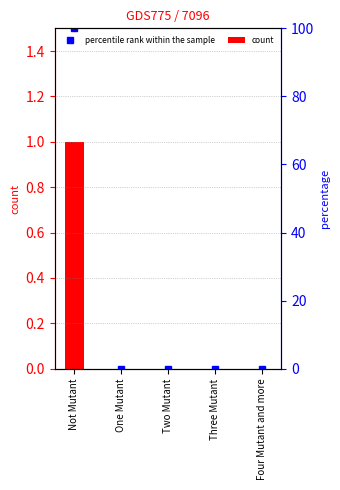

True or false: the data shows 0 at One Mutant.

True